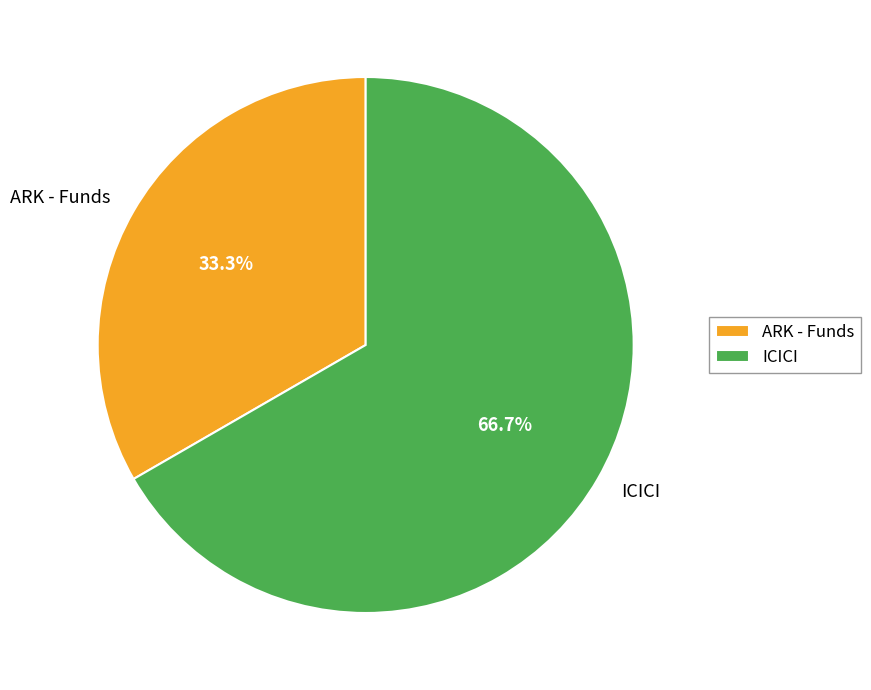

Count the number of slices in the pie.

2